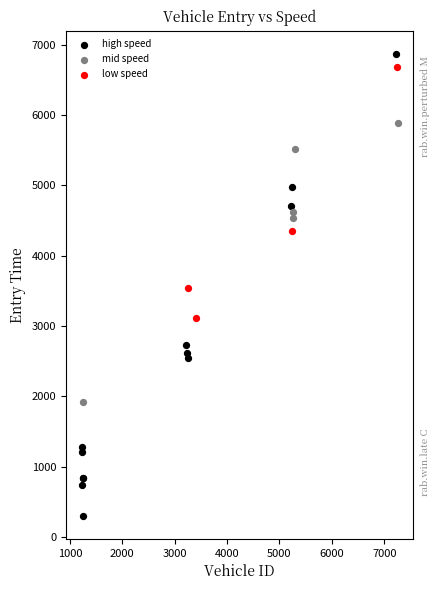

Which series has the widest spread of Y values?

high speed